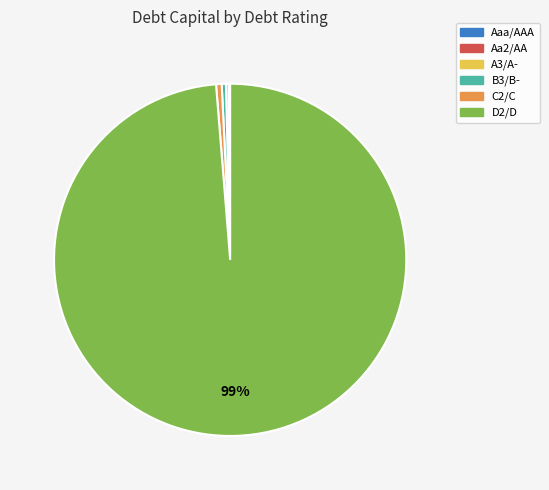

Between D2/D and B3/B-, which is larger?

D2/D